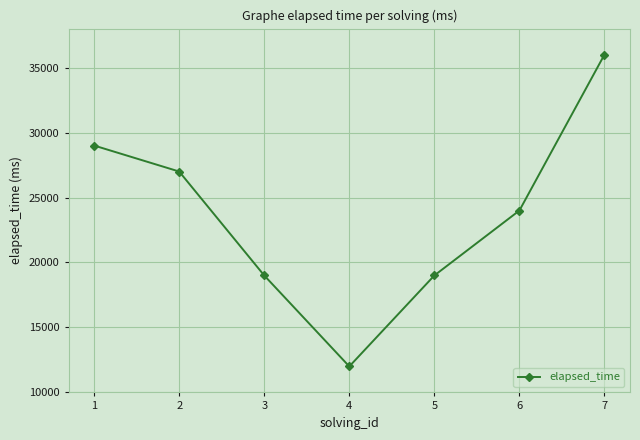

What is the sum of all values?

166000